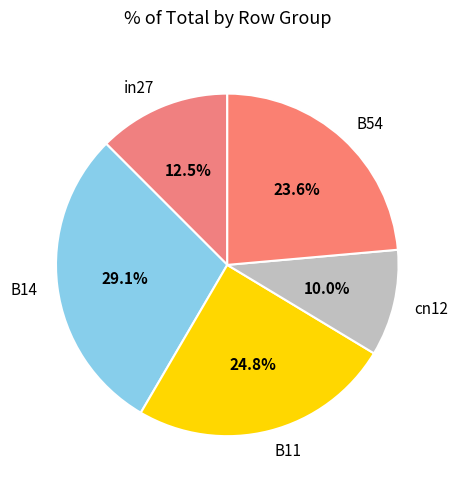

To the nearest percent, what is the difference between the largest and smallest slice percentages?

19%